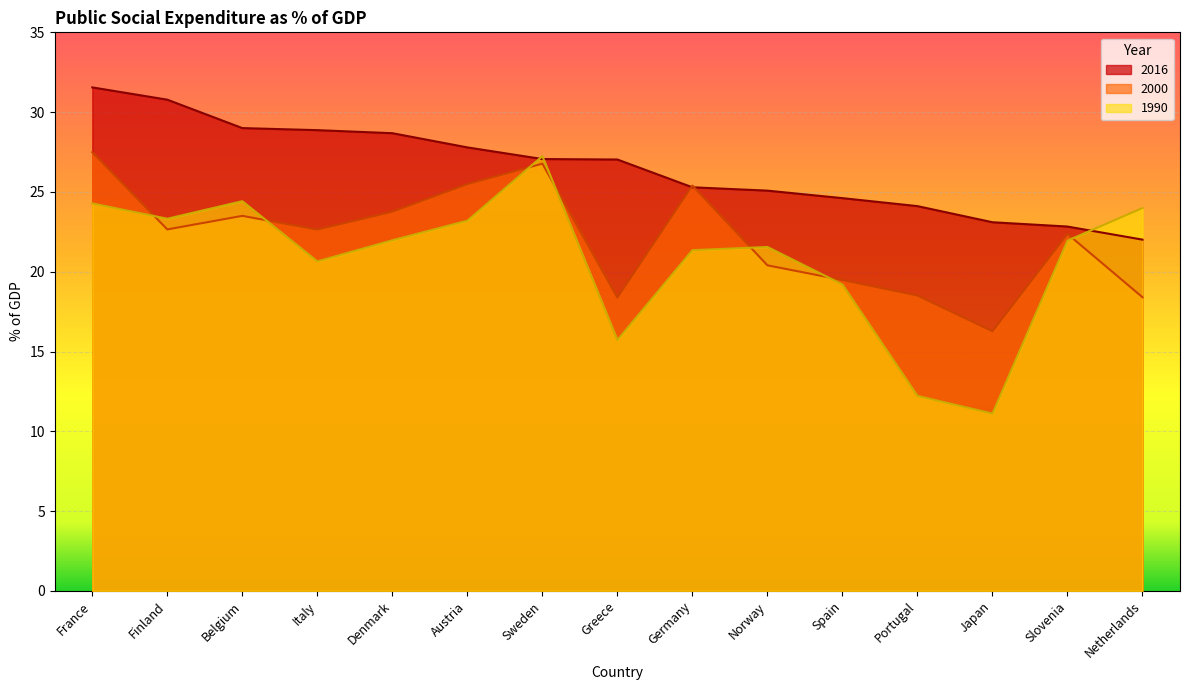

After their last crossing, which series has the higher values: 2000 or 1990?

1990